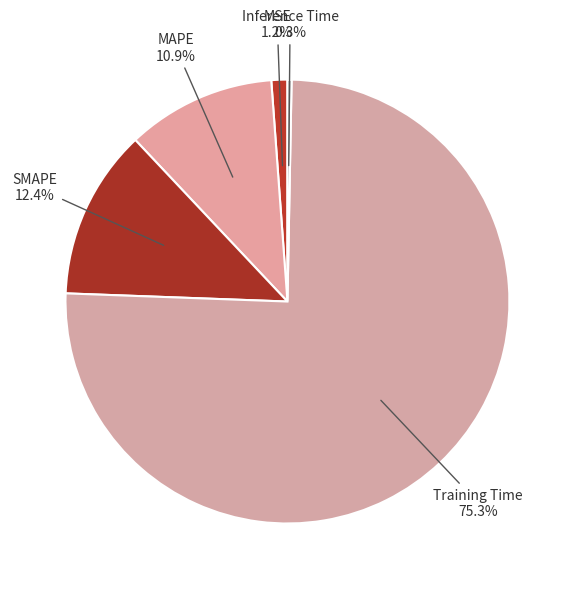

How many segments does this pie chart have?

5